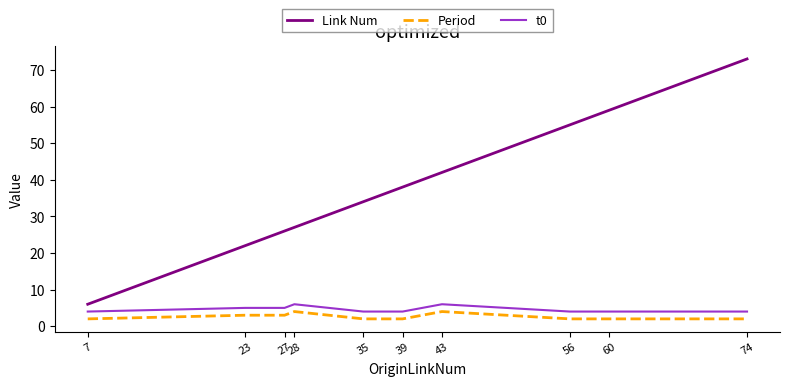

Does the chart have visible grid lines?

No